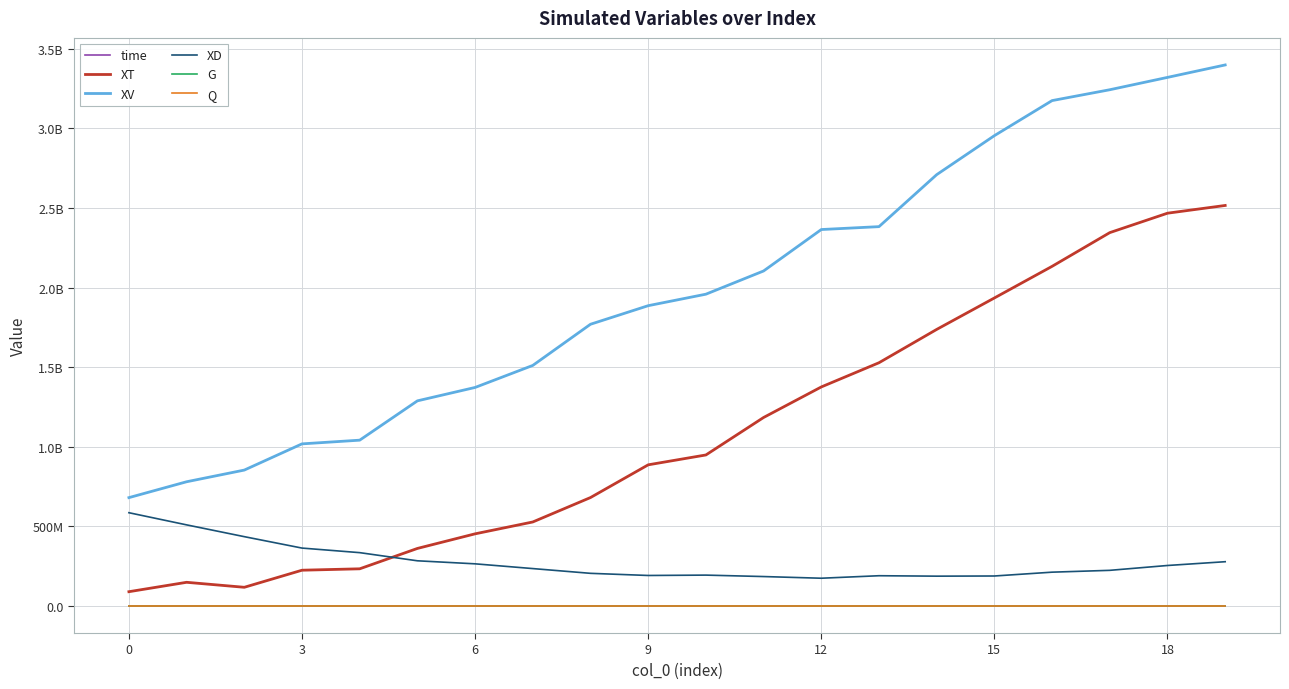

At which category is the sum across all series the highest?

19